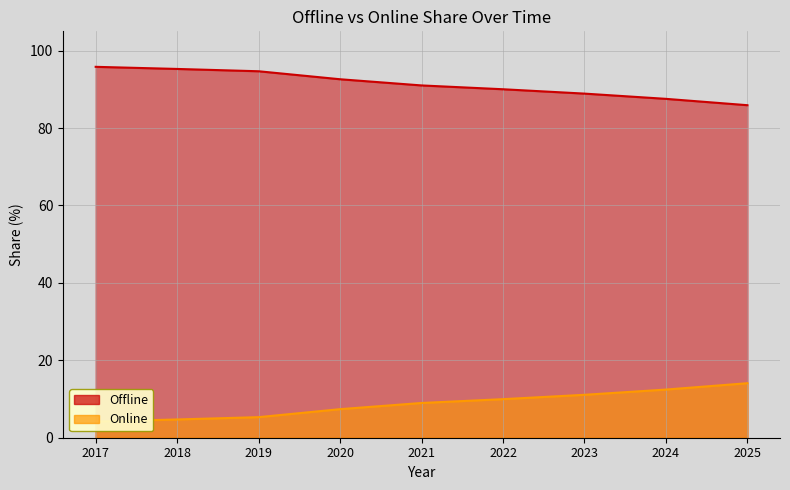

True or false: Offline and Online cross at least once.

False